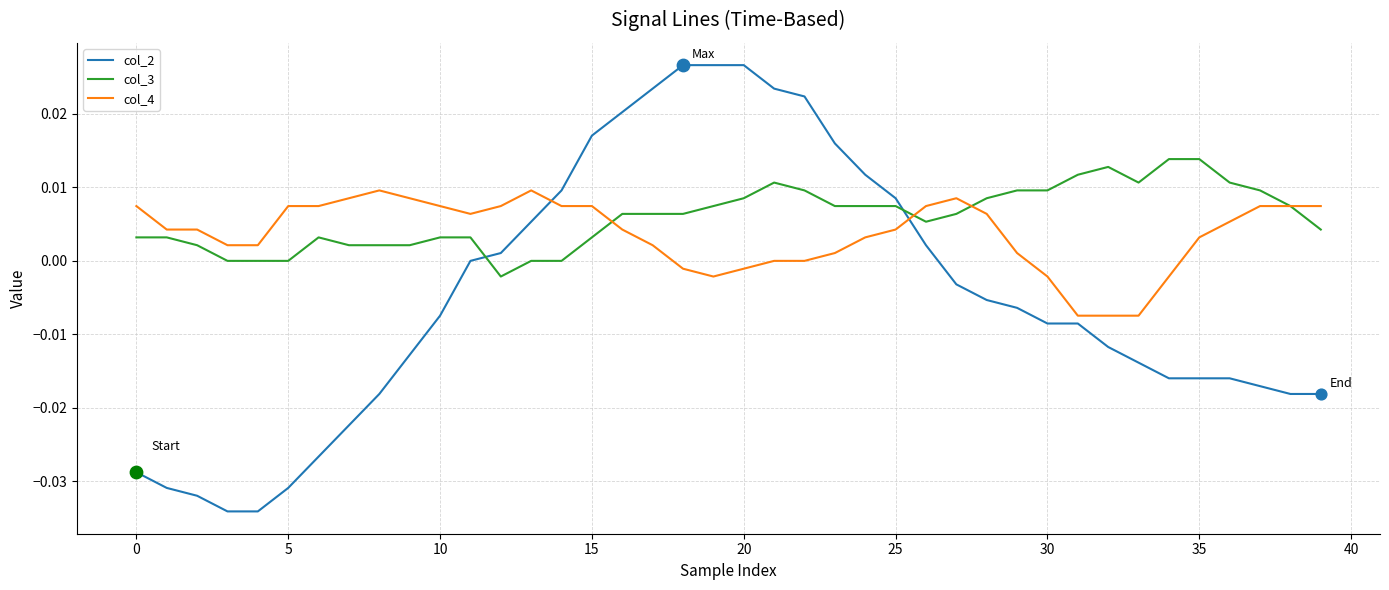

Rank the series by their maximum value, from highest to lowest.

col_2, col_3, col_4